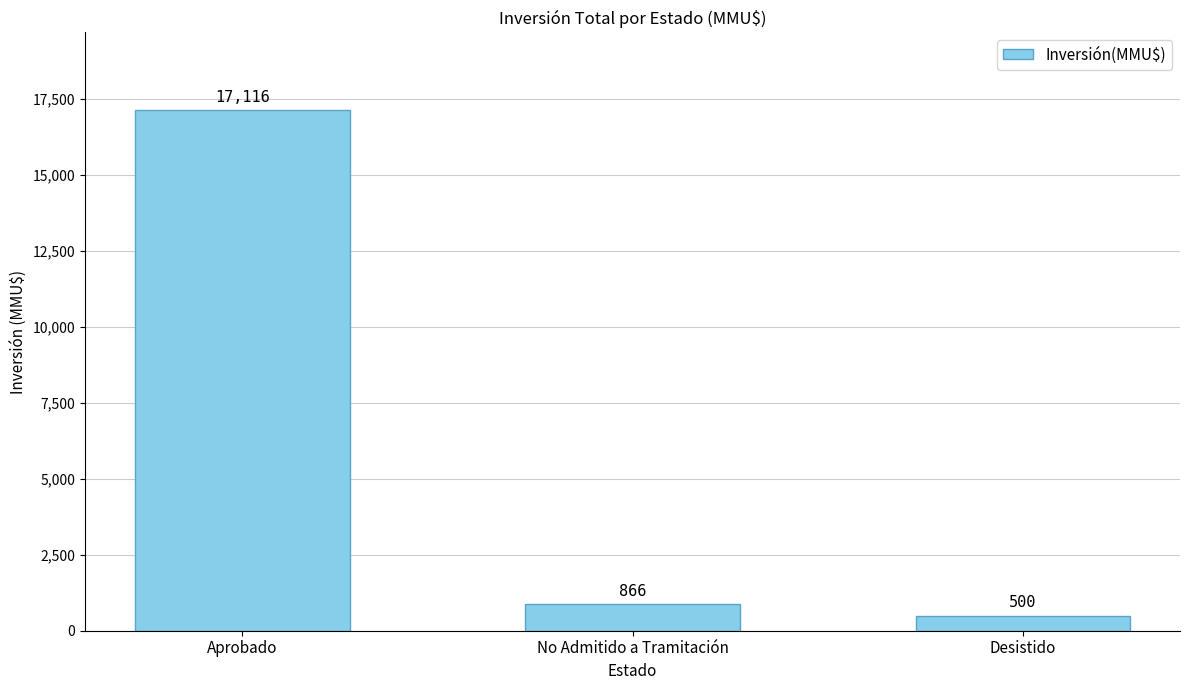

How many categories are shown in the chart?

3